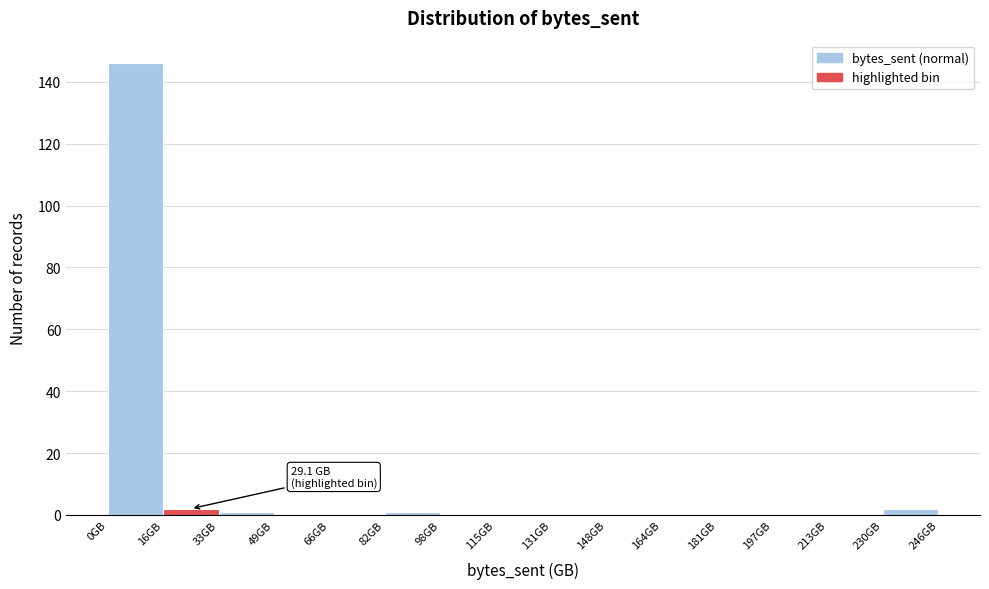

Over which range of the x-axis is the bar tallest?

0 to 16